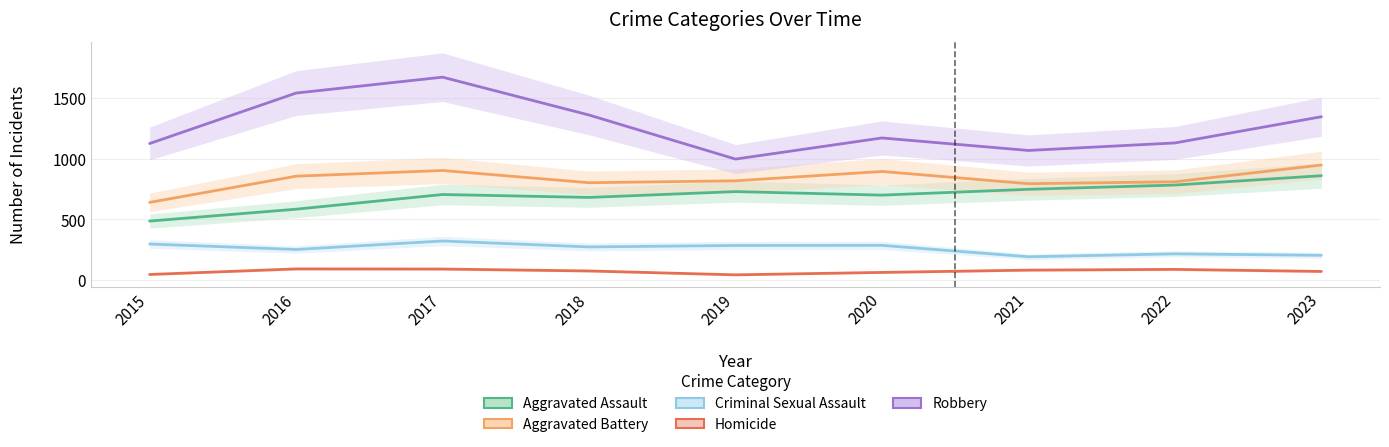

Which has a higher value, 2017 or 2021?

2021